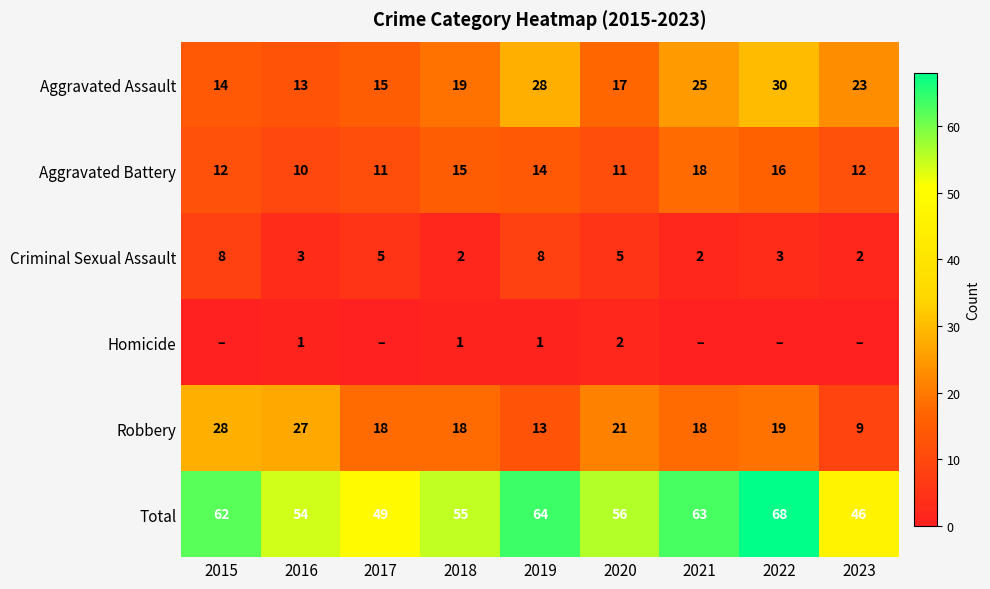

True or false: Aggravated Assault has a value of 13 at 2016.

True